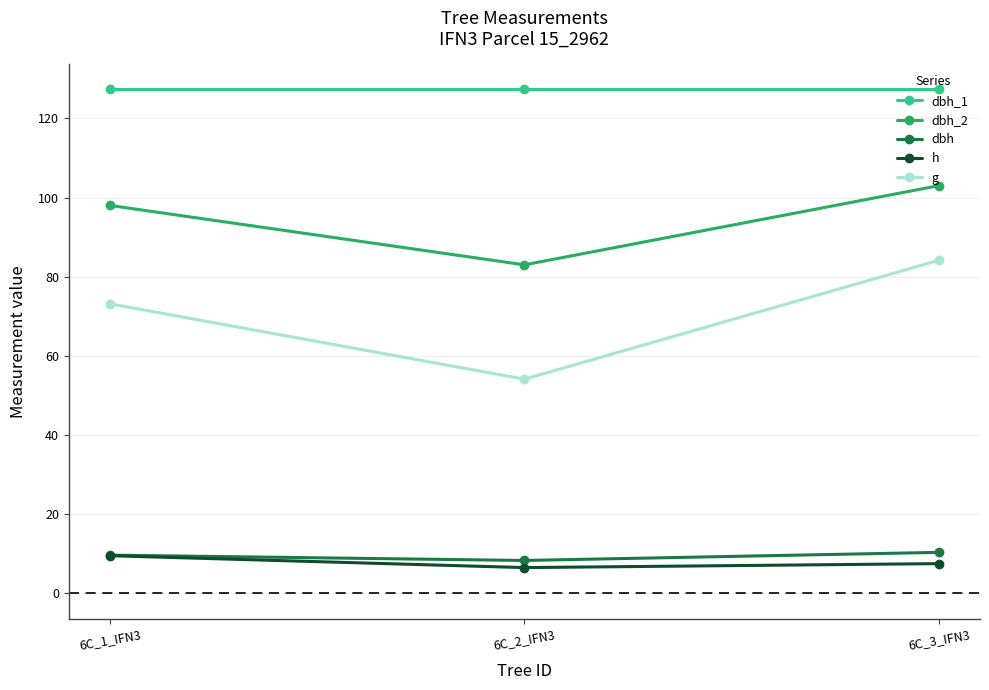

What is the spread (max minus min) of values at 6C_3_IFN3?

119.8